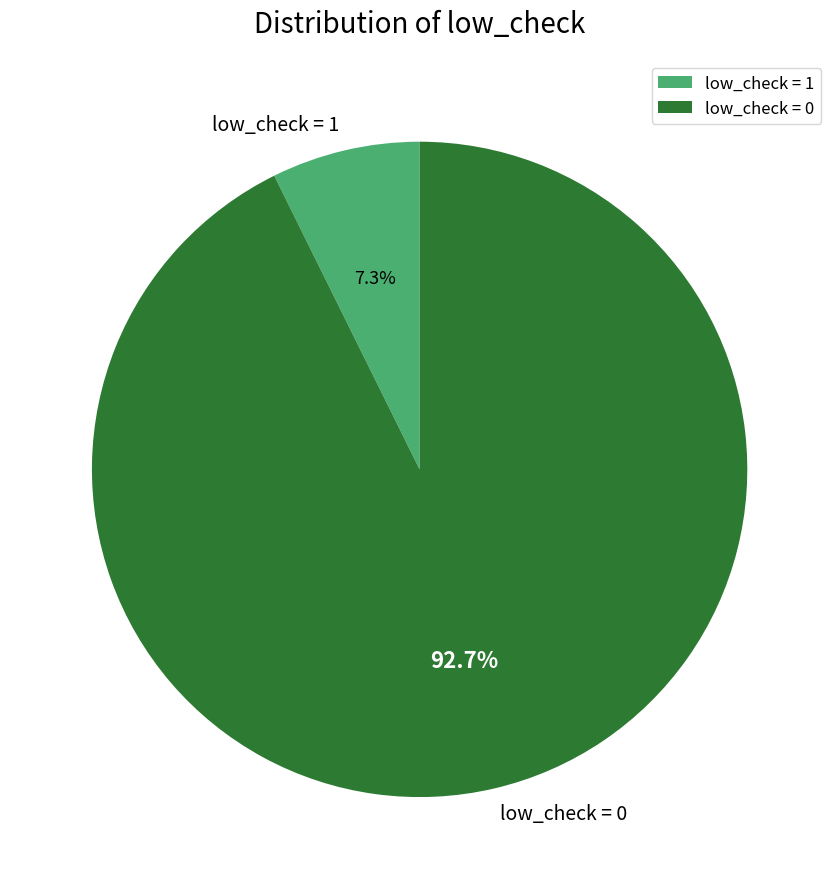

What percentage is the low_check = 1 slice, to the nearest percent?

7%